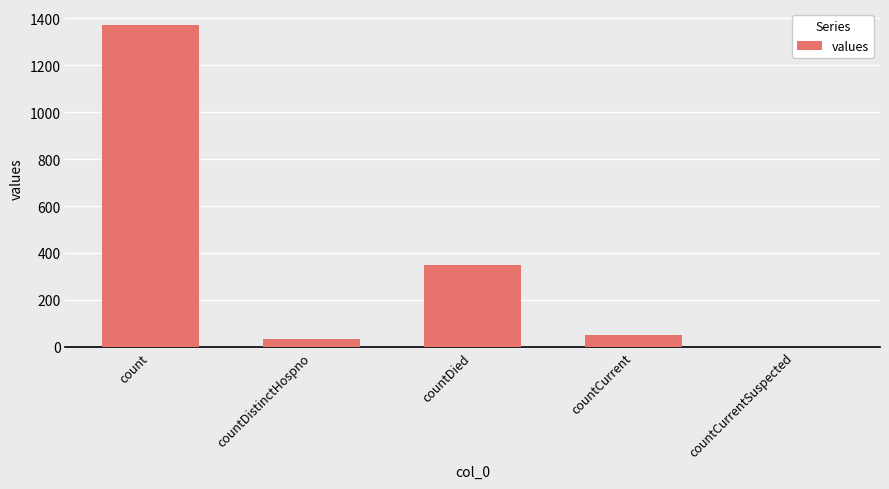

Are the bars horizontal?

No